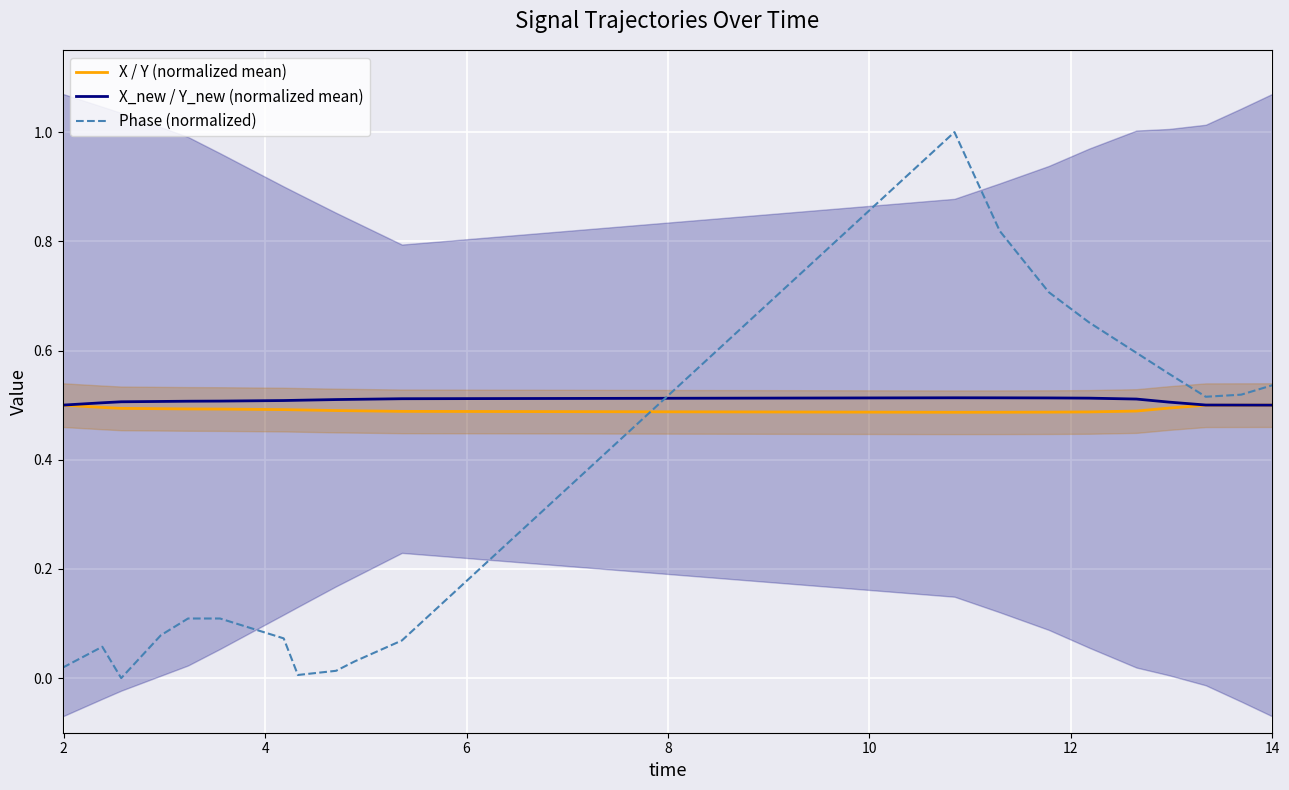

True or false: X_new / Y_new (normalized mean) and X / Y (normalized mean) intersect in this chart.

False